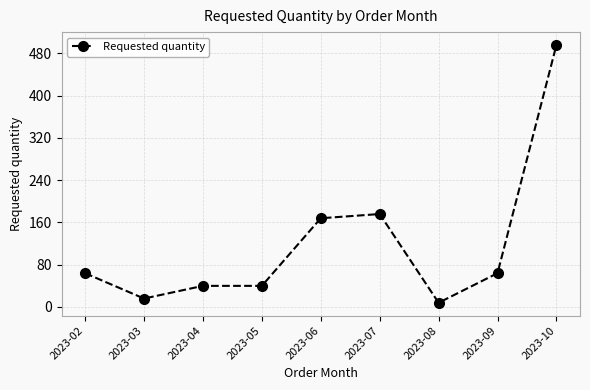

Which label corresponds to the smallest value in the chart?

2023-08